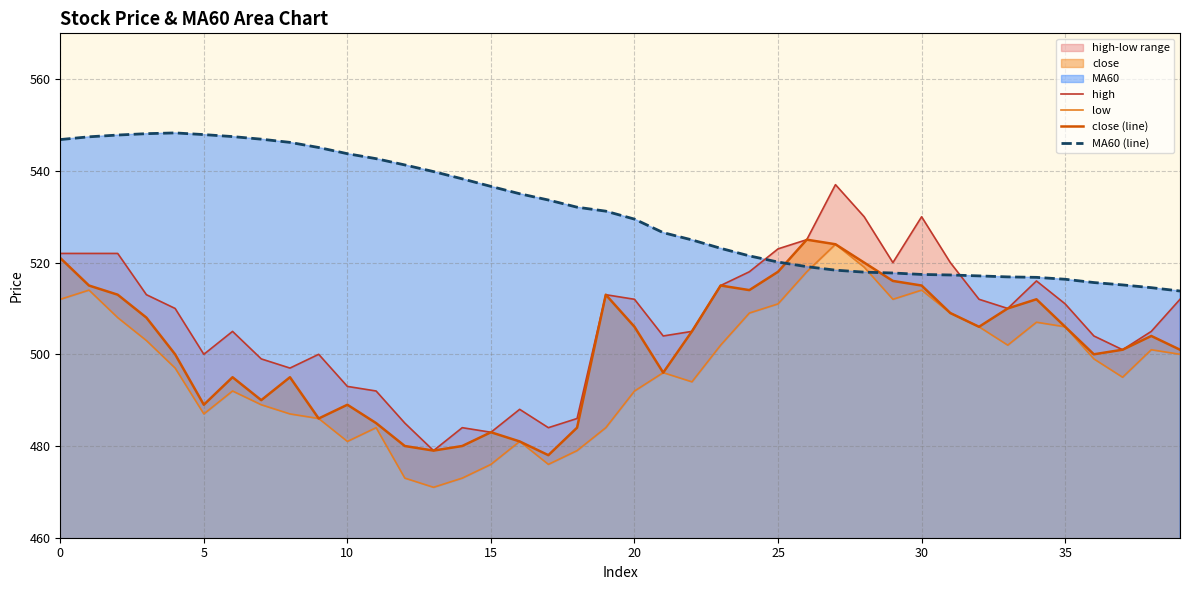

True or false: high has more than 2 interior local peaks.

True